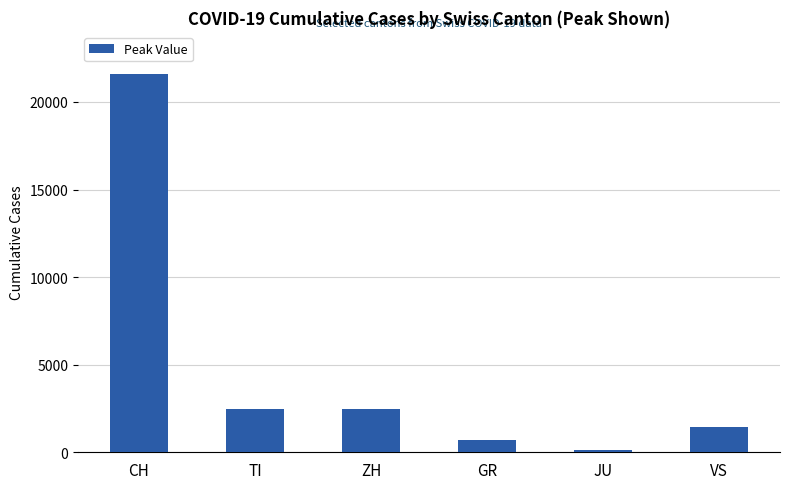

What is the smallest value displayed?

154